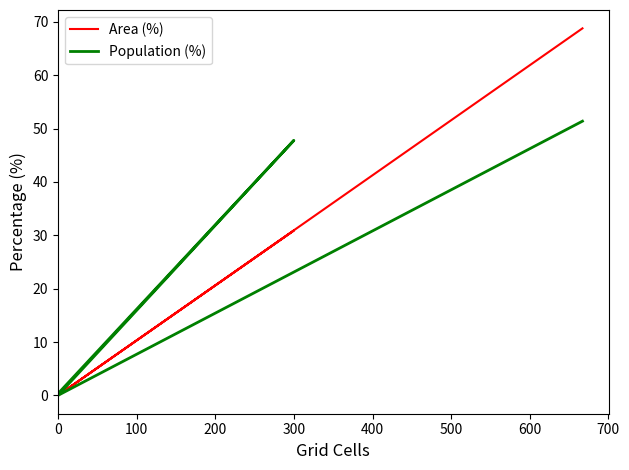

True or false: Population (%) and Area (%) cross at least once.

False